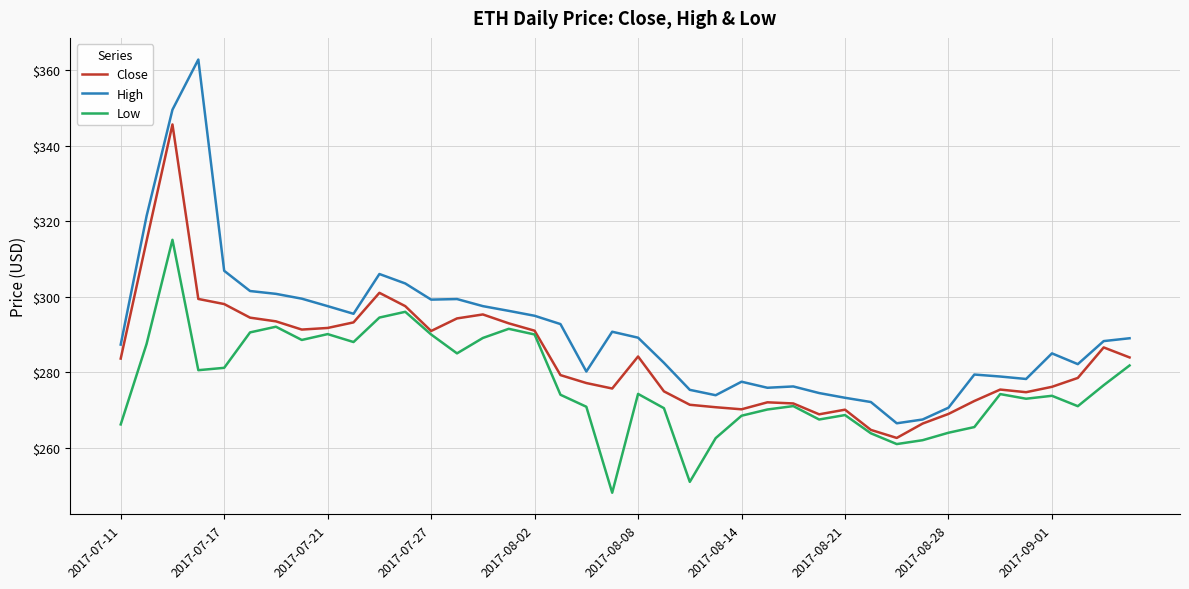

What is the minimum value for High?

266.5